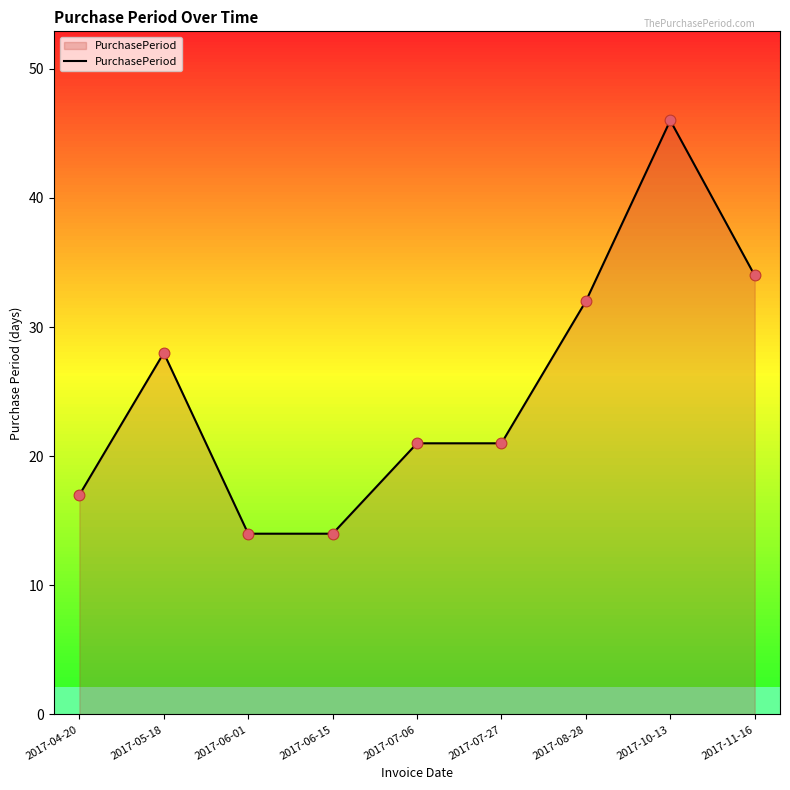

Approximately how many times larger is the value at 2017-06-01 compared to 2017-07-06?

0.7